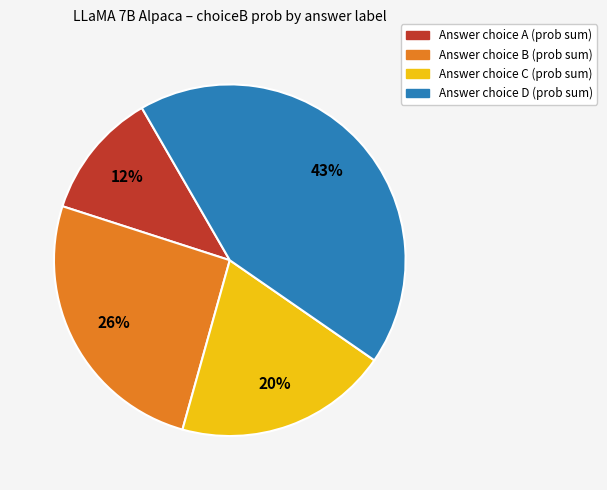

To the nearest percent, what is the difference between the largest and smallest slice percentages?

31%